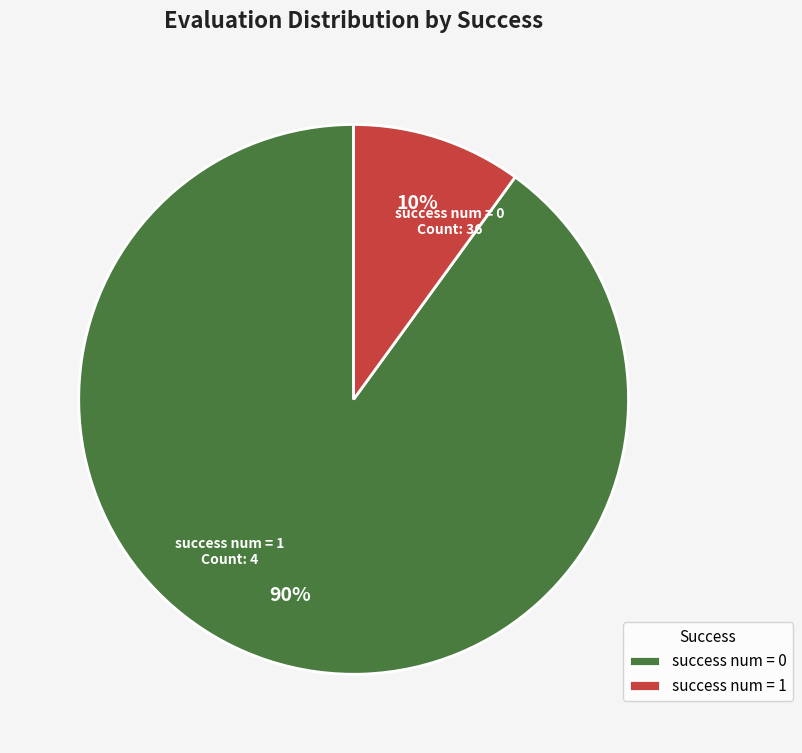

To the nearest percent, what percentage of the pie is success num = 1?

10%